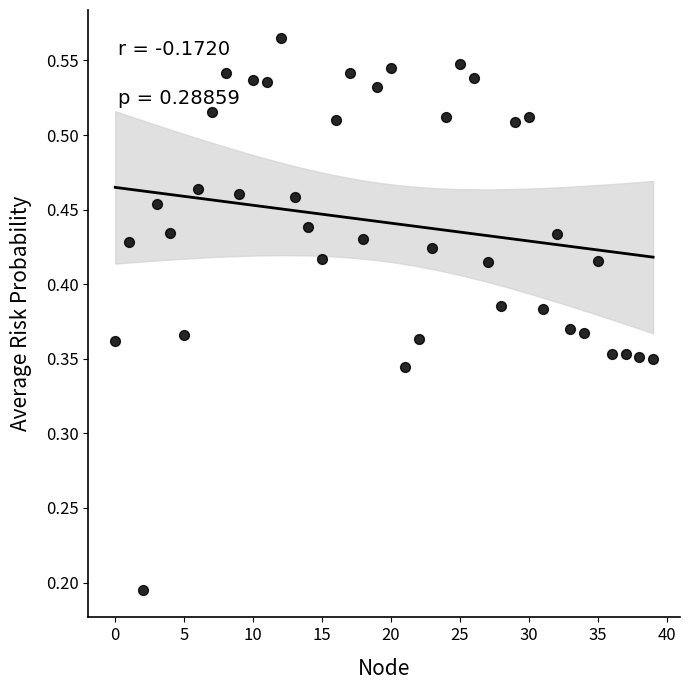

How many data points are displayed?

40